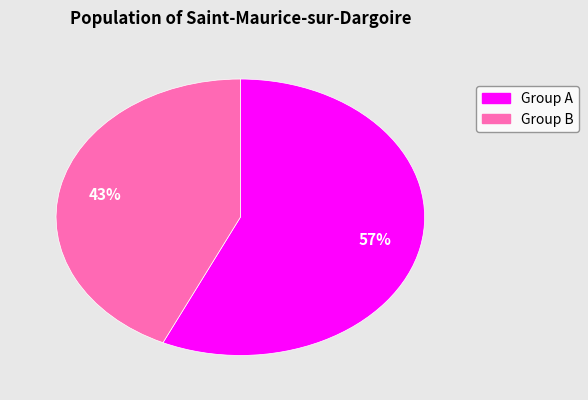

To the nearest percent, what is the difference between the largest and smallest slice percentages?

14%